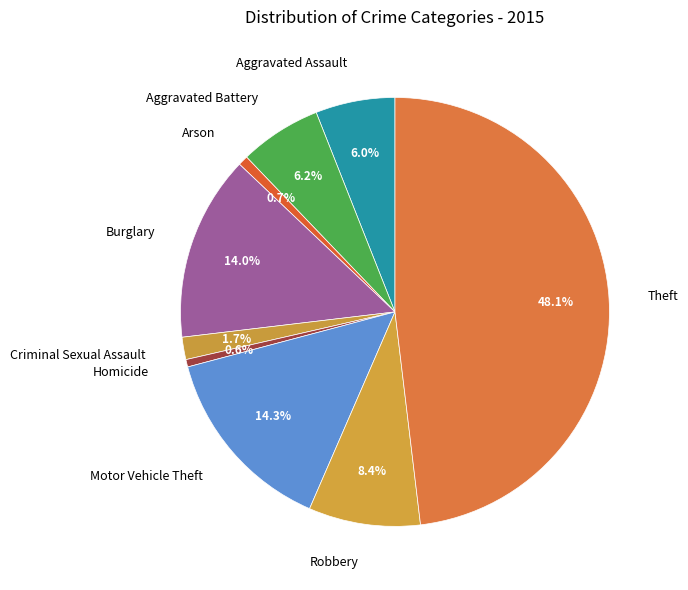

Is Homicide the majority of the pie?

No